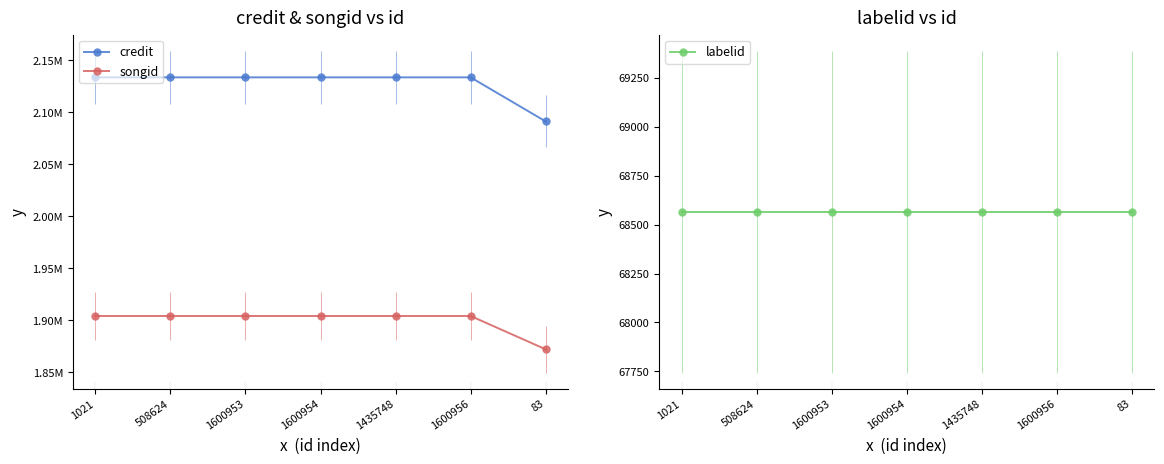

Is the value of songid at 83 greater than the value of credit at 1600954?

No